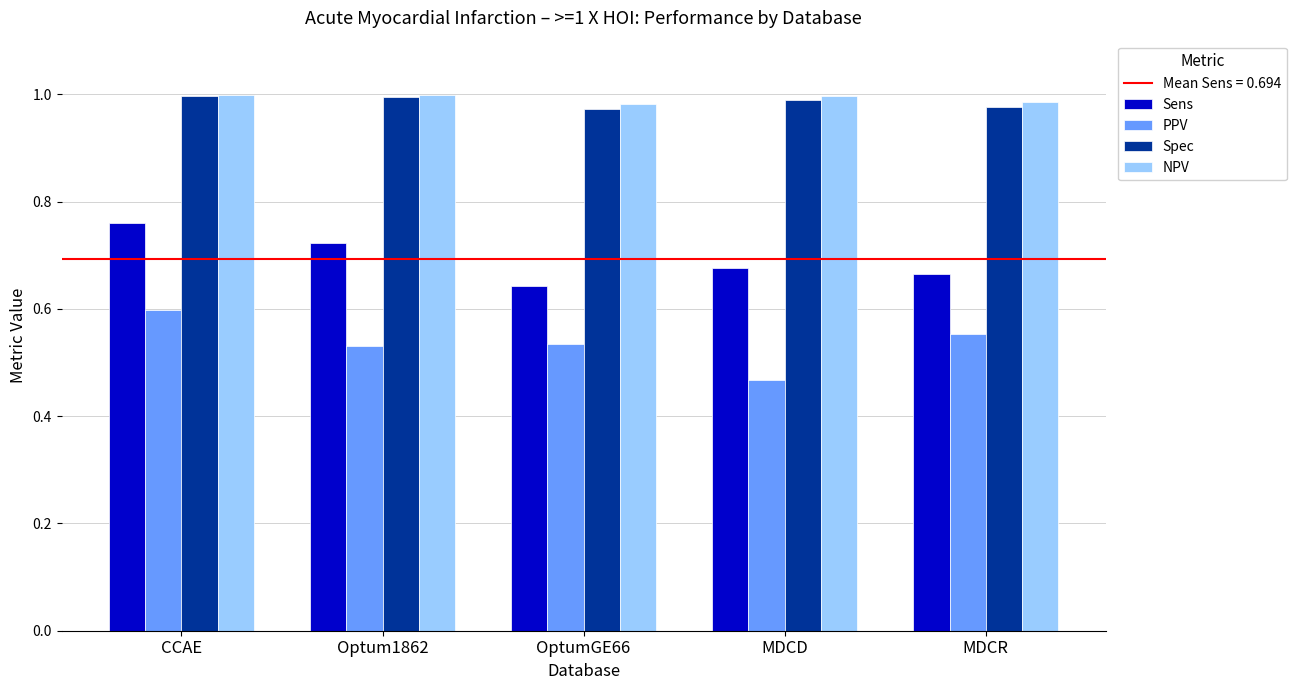

What is the label of the 1st bar from the right?

MDCR